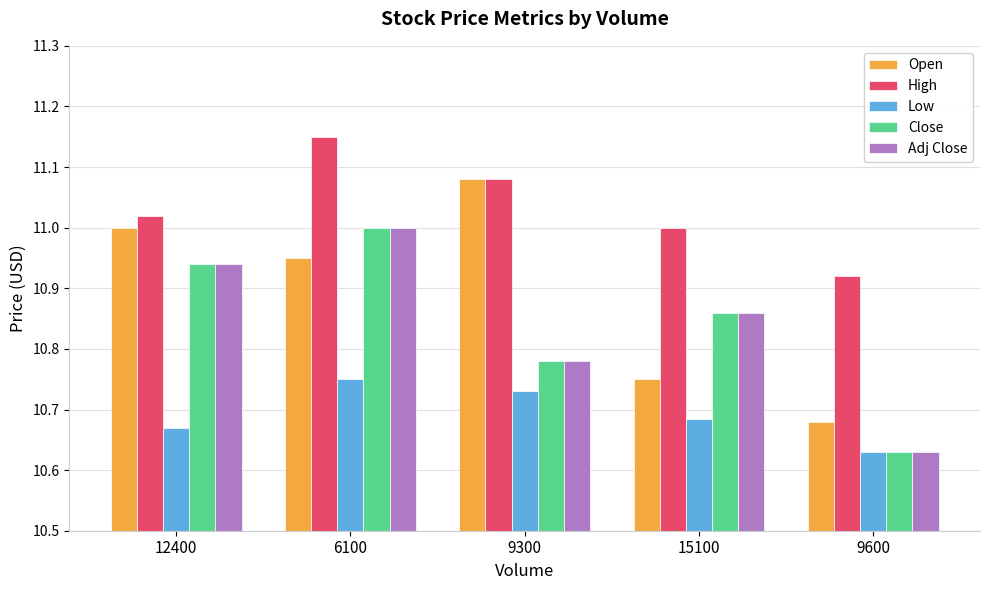

Rank the categories by High value from highest to lowest.

6100, 9300, 12400, 15100, 9600